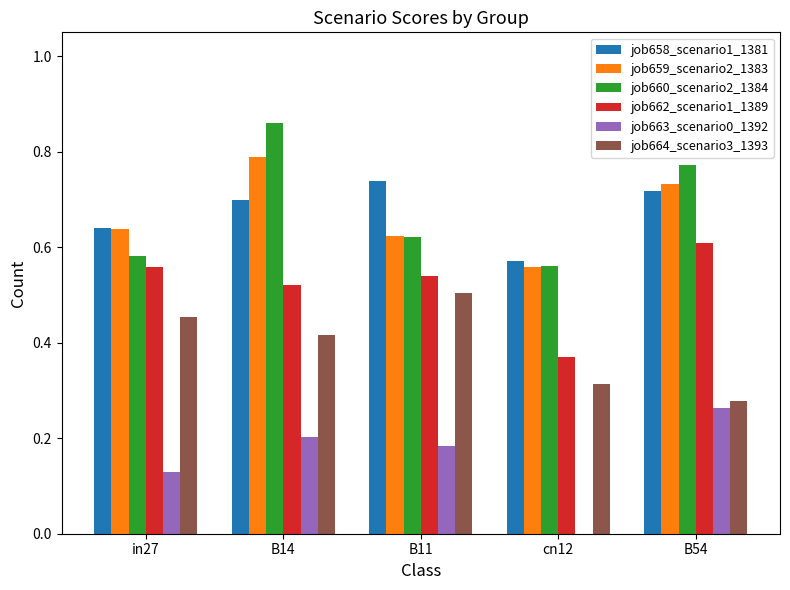

What are all the series names shown in the legend?

job658_scenario1_1381, job659_scenario2_1383, job660_scenario2_1384, job662_scenario1_1389, job663_scenario0_1392, job664_scenario3_1393